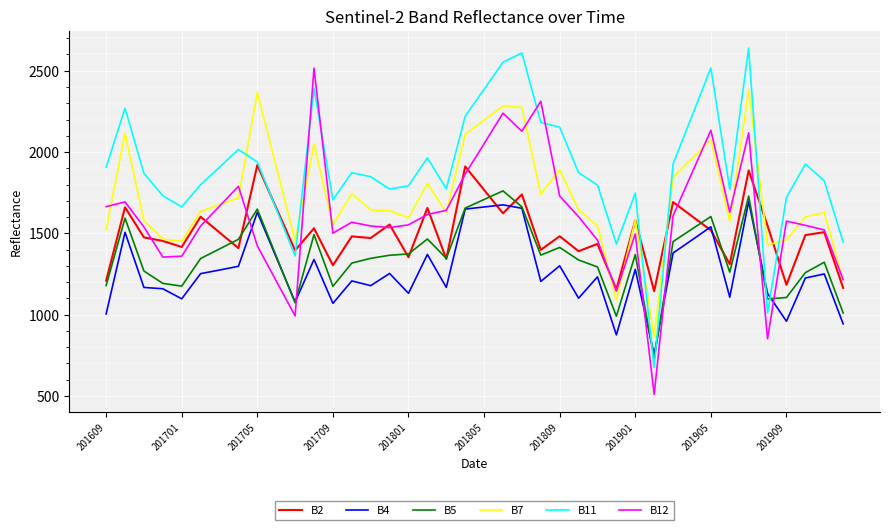

After their last crossing, which series has the higher values: B12 or B4?

B12